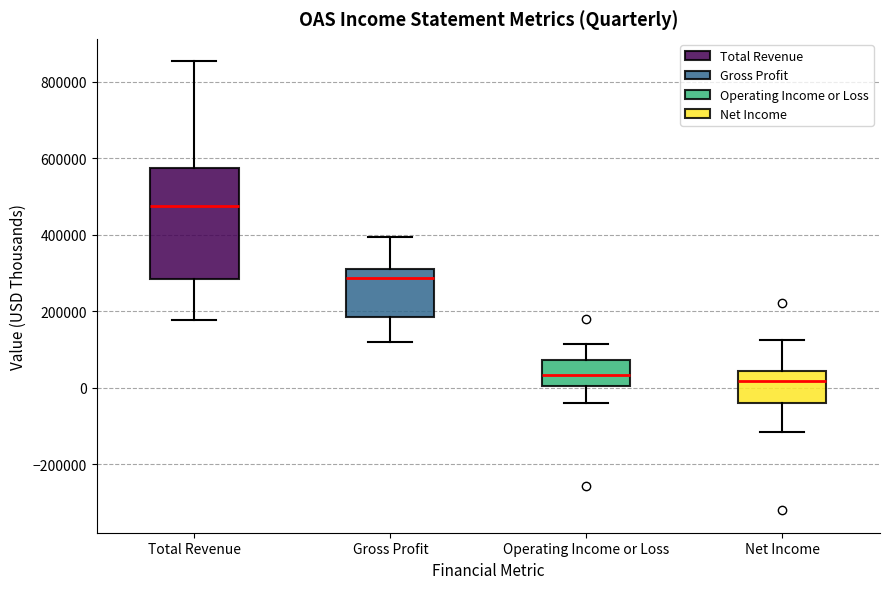

Reading left to right, read every box against the y-axis: the position of its median line, the range the box covers, and the ends of its whiskers. The values are not printed on the chart, so give them approximately, as read against the axis.

Total Revenue: median 480000, box 280000 to 580000, whiskers 180000 to 860000
Gross Profit: median 280000, box 180000 to 300000, whiskers 120000 to 400000
Operating Income or Loss: median 40000, box 0 to 80000, whiskers -40000 to 120000
Net Income: median 20000, box -40000 to 40000, whiskers -120000 to 120000